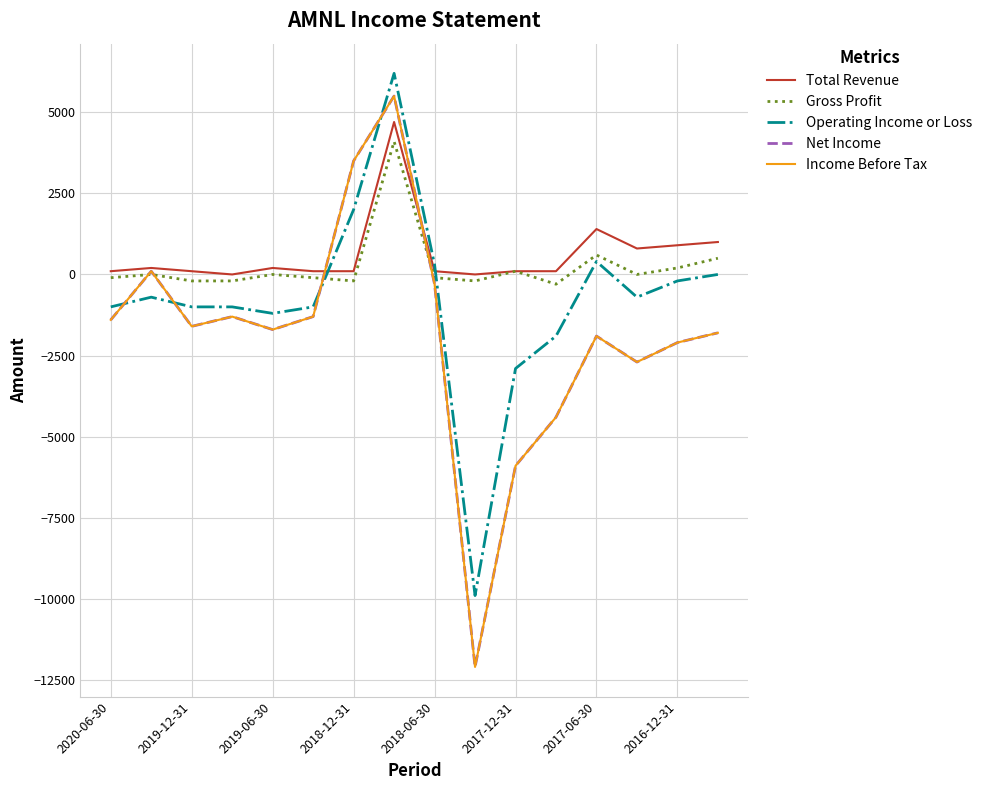

Does the chart have visible grid lines?

Yes